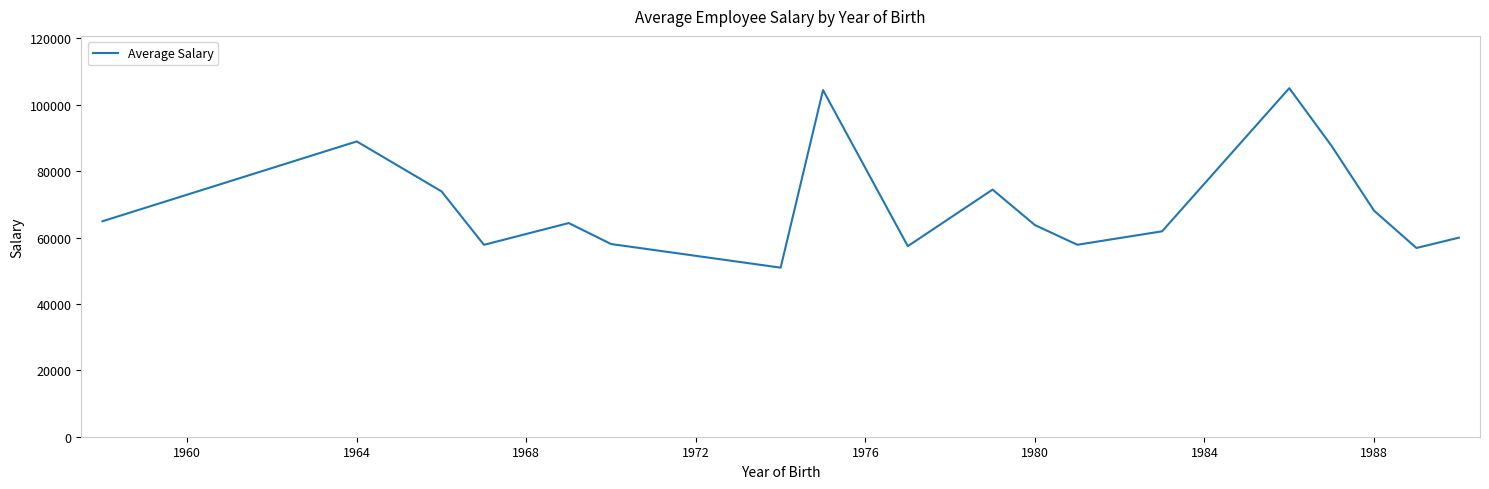

What is the maximum value shown in the chart?

105015.5